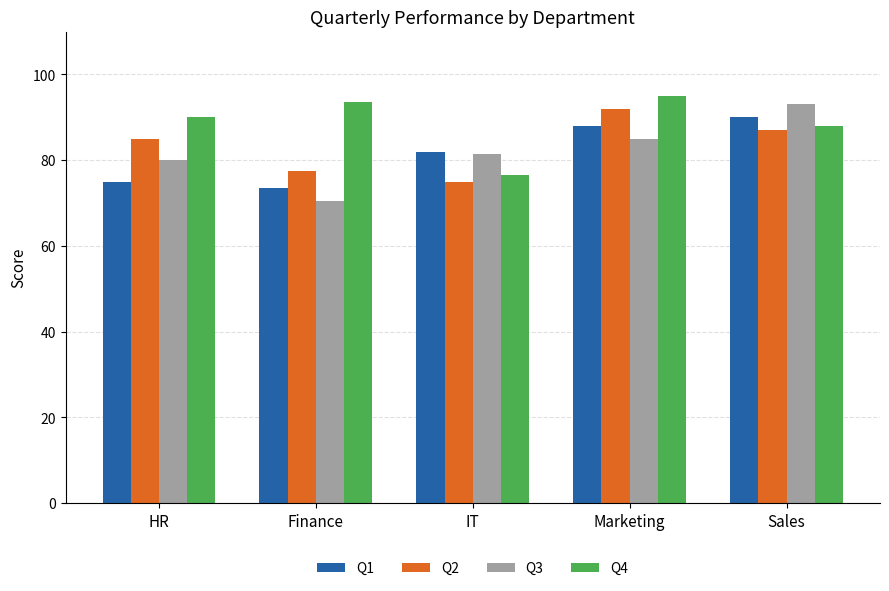

What value does the Q2 series have at Finance?

77.5